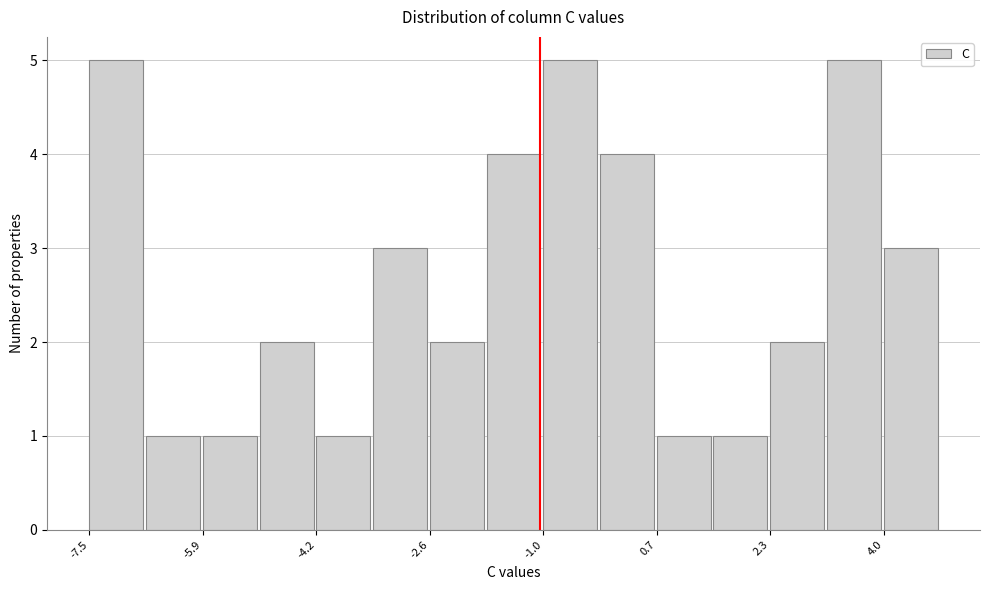

Reading left to right, list every bar in this chart as the range it spans on the x-axis followed by its height. Neither the bar edges nor the heights are printed on the chart, so give them approximately, as read against the axes.

-7.6 to -6.8: 5
-6.8 to -5.8: 1
-5.8 to -5.0: 1
-5.0 to -4.2: 2
-4.2 to -3.4: 1
-3.4 to -2.6: 3
-2.6 to -1.8: 2
-1.8 to -1.0: 4
-1.0 to -0.2: 5
-0.2 to 0.6: 4
0.6 to 1.6: 1
1.6 to 2.4: 1
2.4 to 3.2: 2
3.2 to 4.0: 5
4.0 to 4.8: 3